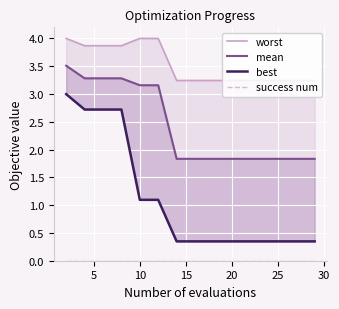

What are all the series names shown in the legend?

worst, mean, best, success num